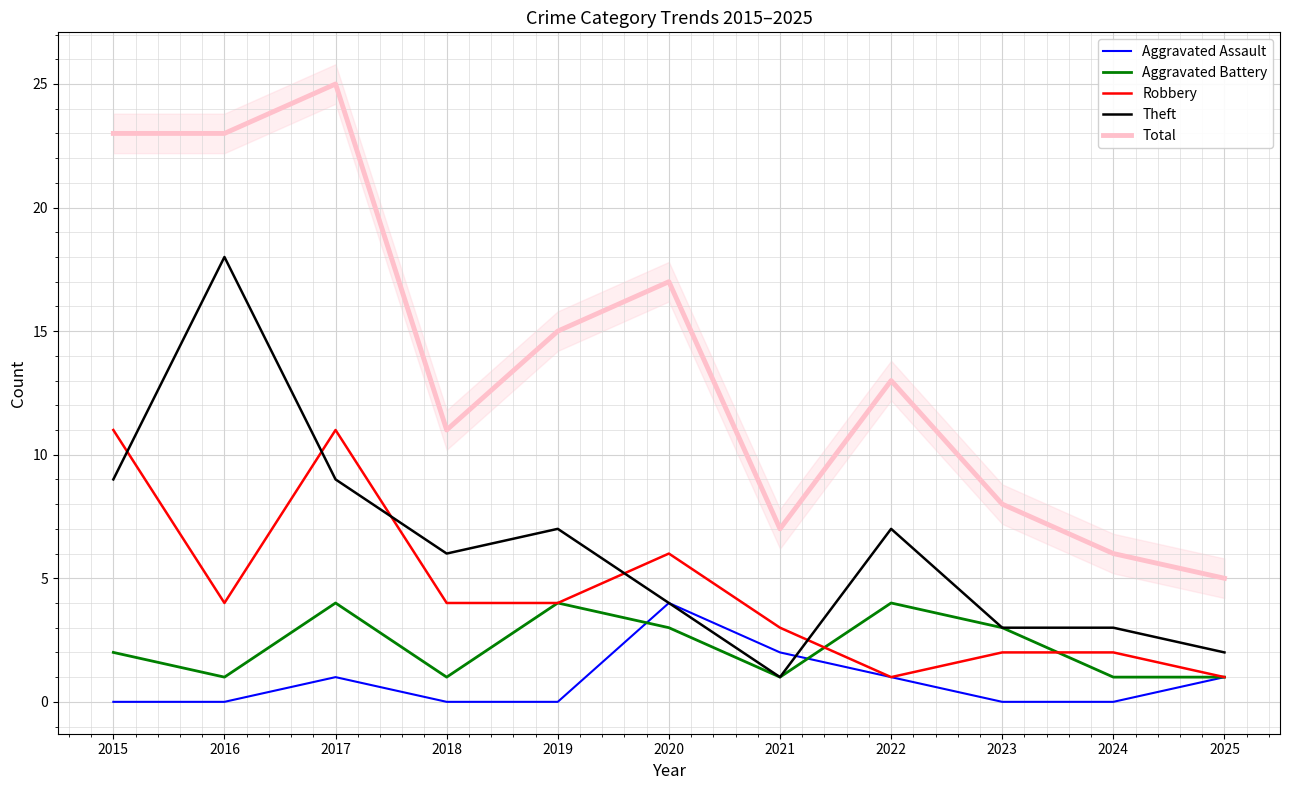

What is the maximum value shown in the chart?

25